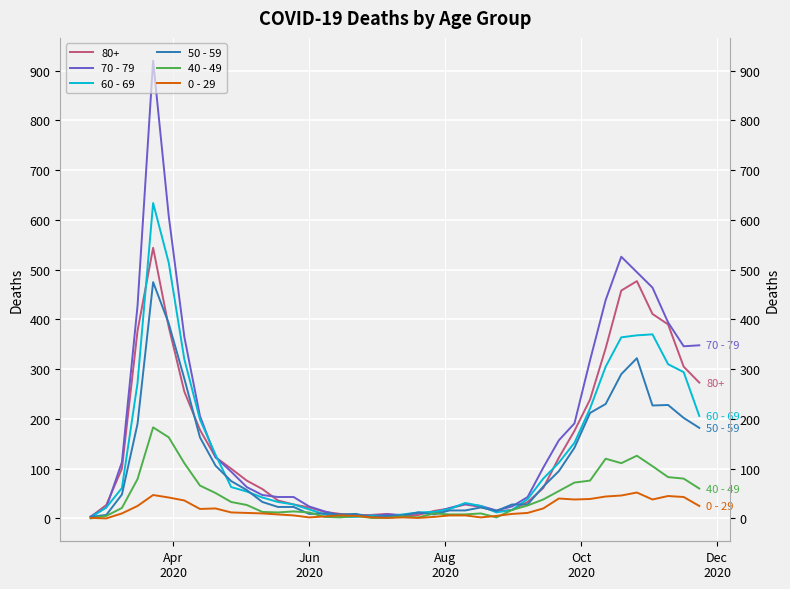

What is the difference between the second highest and second lowest values in the 70 - 79 series?

603